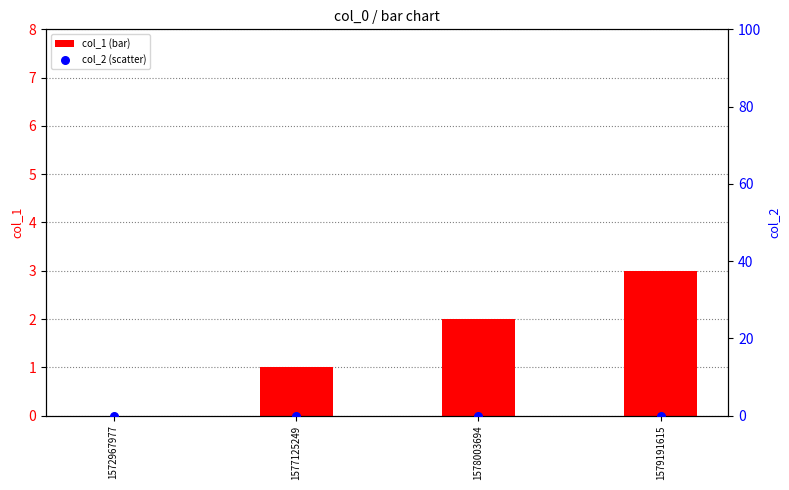

What are all the series names shown in the legend?

col_1 (bar), col_2 (scatter)